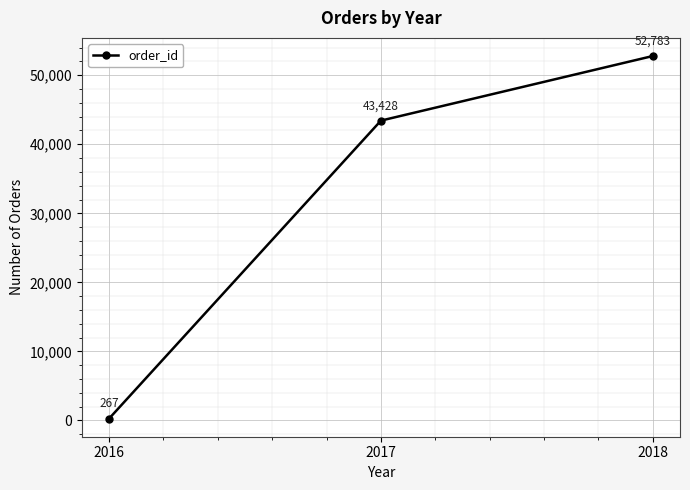

Reading left to right, list all the values displayed in this chart.

267	43428	52783